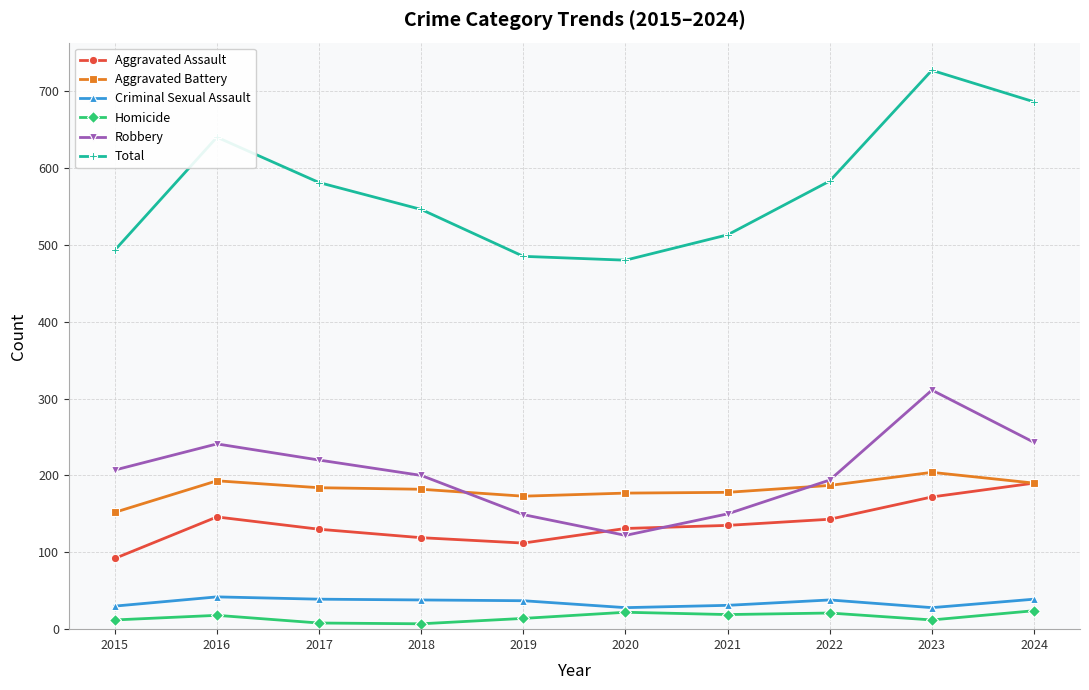

What is the difference between the highest and lowest values at 2020?

458